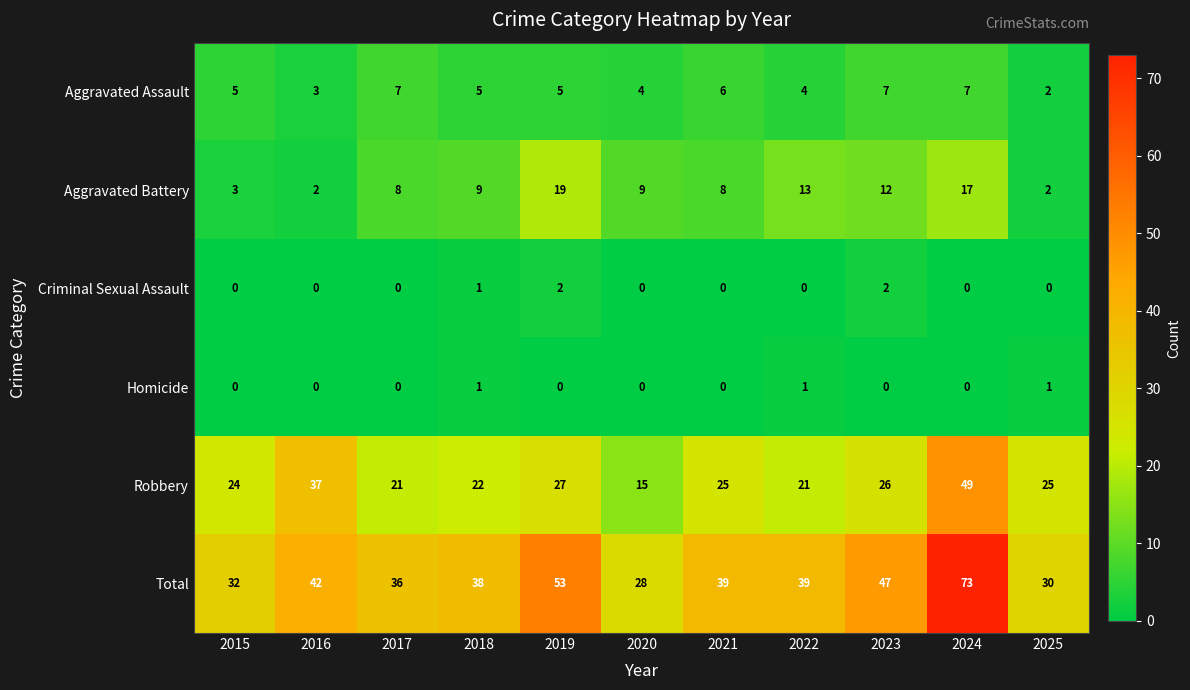

What is the spread (max minus min) of values at 2020?

28